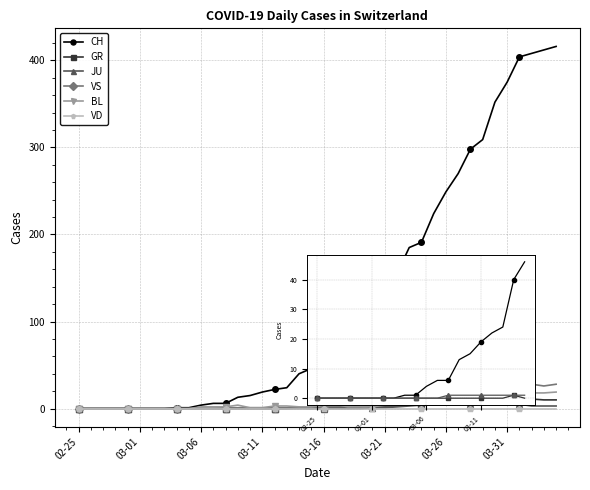

The value of VS at 2020-03-05 is 0. True or false?

True